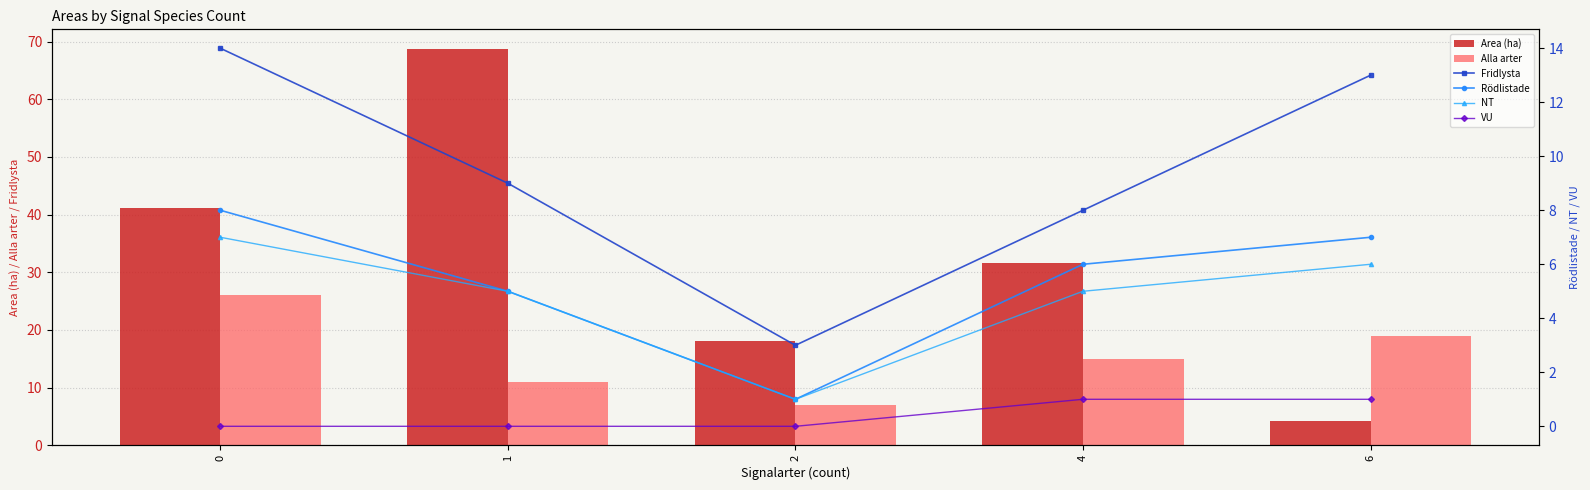

Which has a higher value, 4 or 1?

1